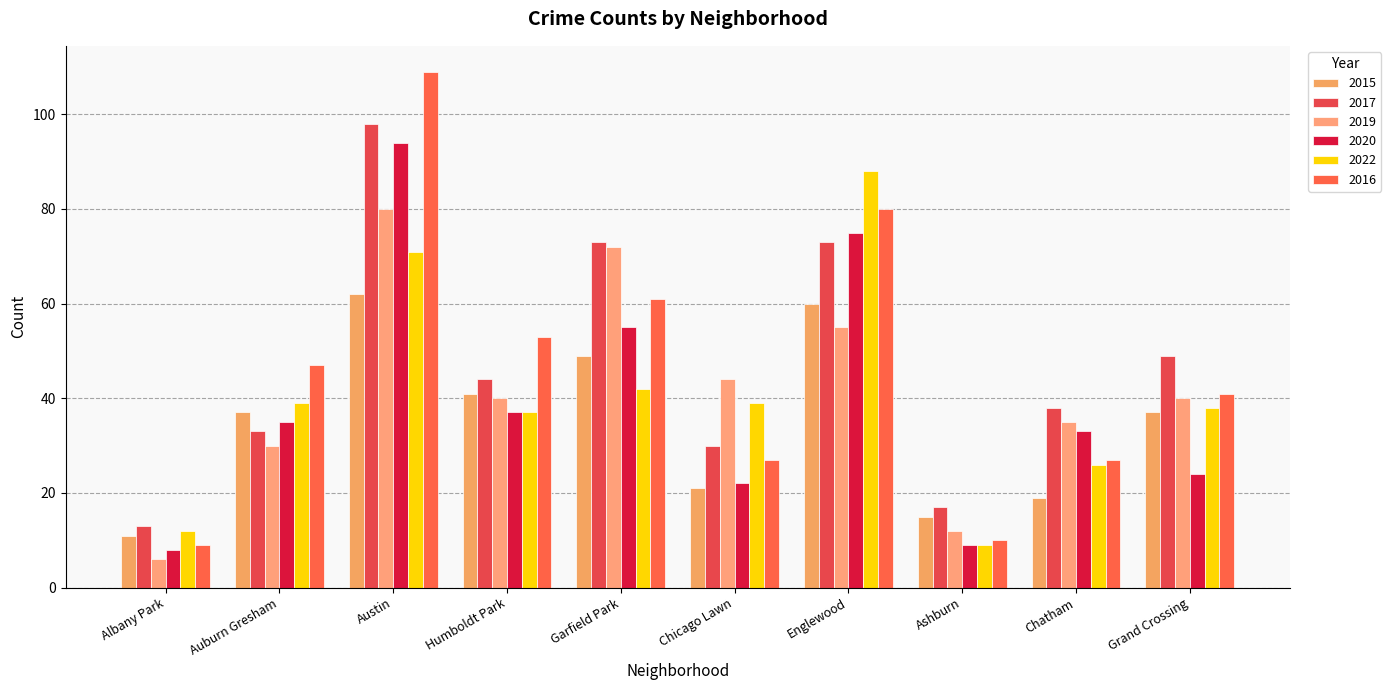

At which label does 2019 first exceed 40?

Austin